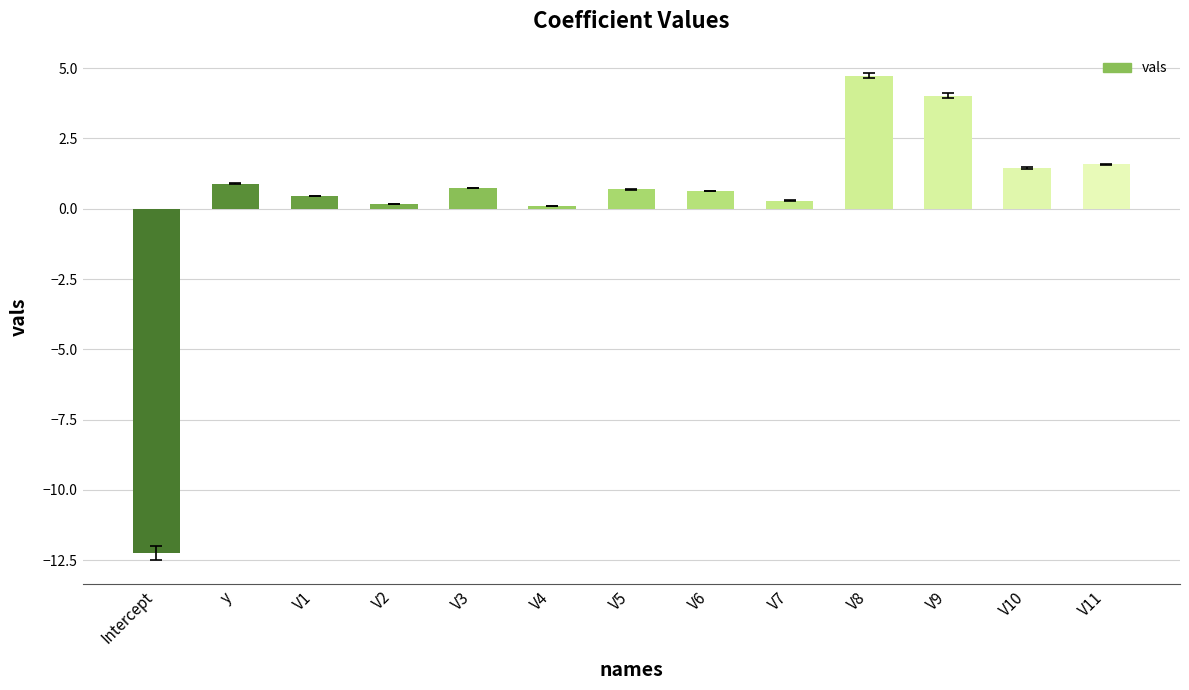

Are the bars grouped side by side (vs. stacked)?

No